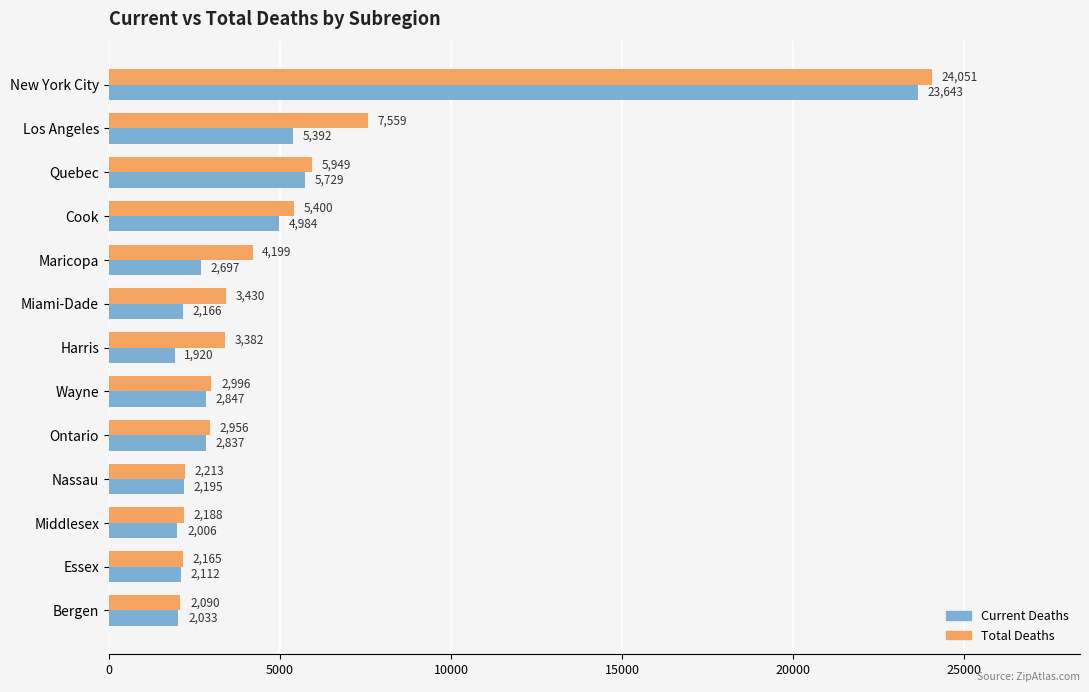

What is the spread (max minus min) of values at Harris?

1462